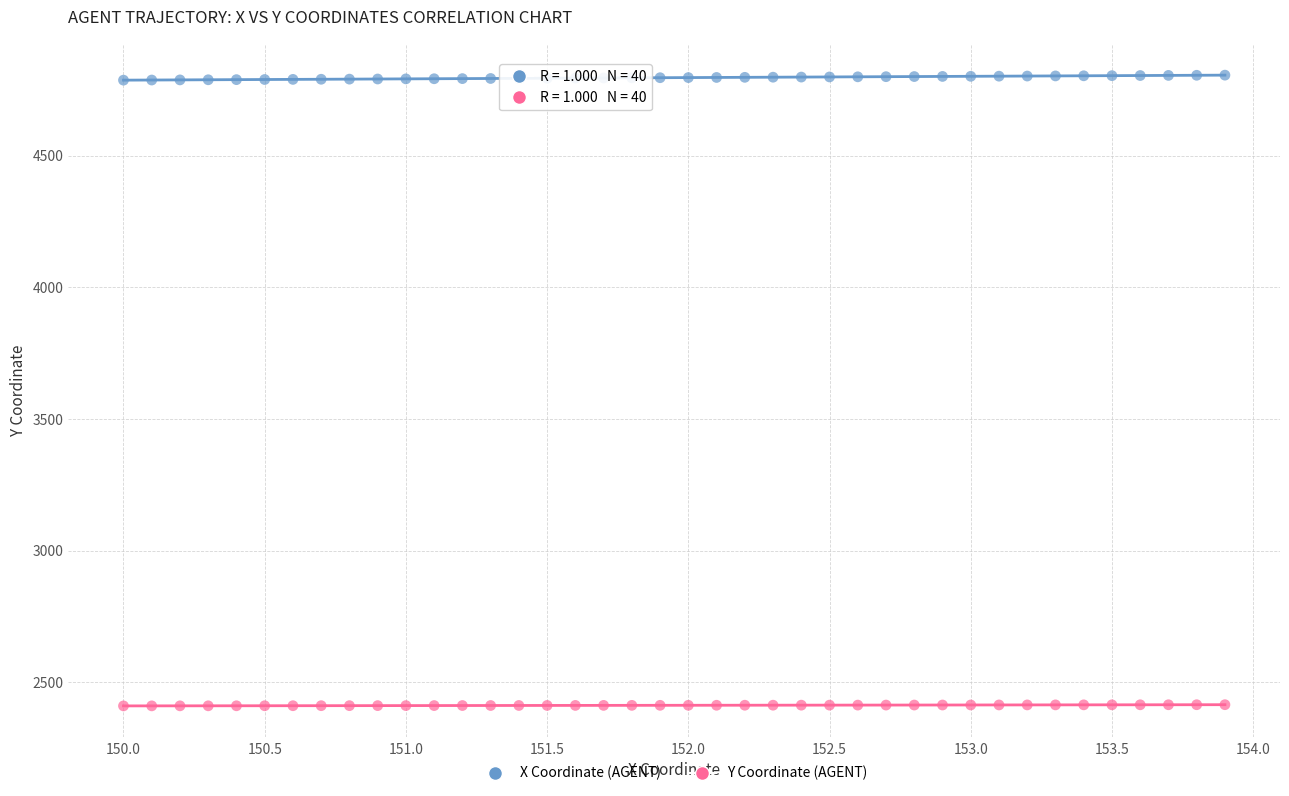

Across all data points, what is the range of Y values (max minus min)?

2395.8